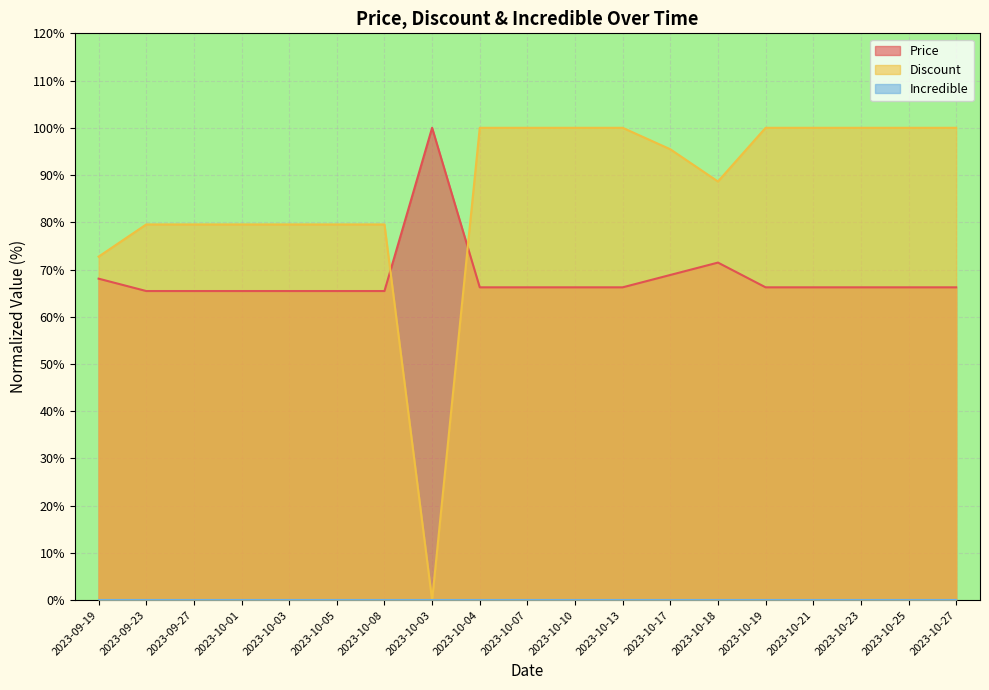

Which series has the largest range (max minus min)?

Discount